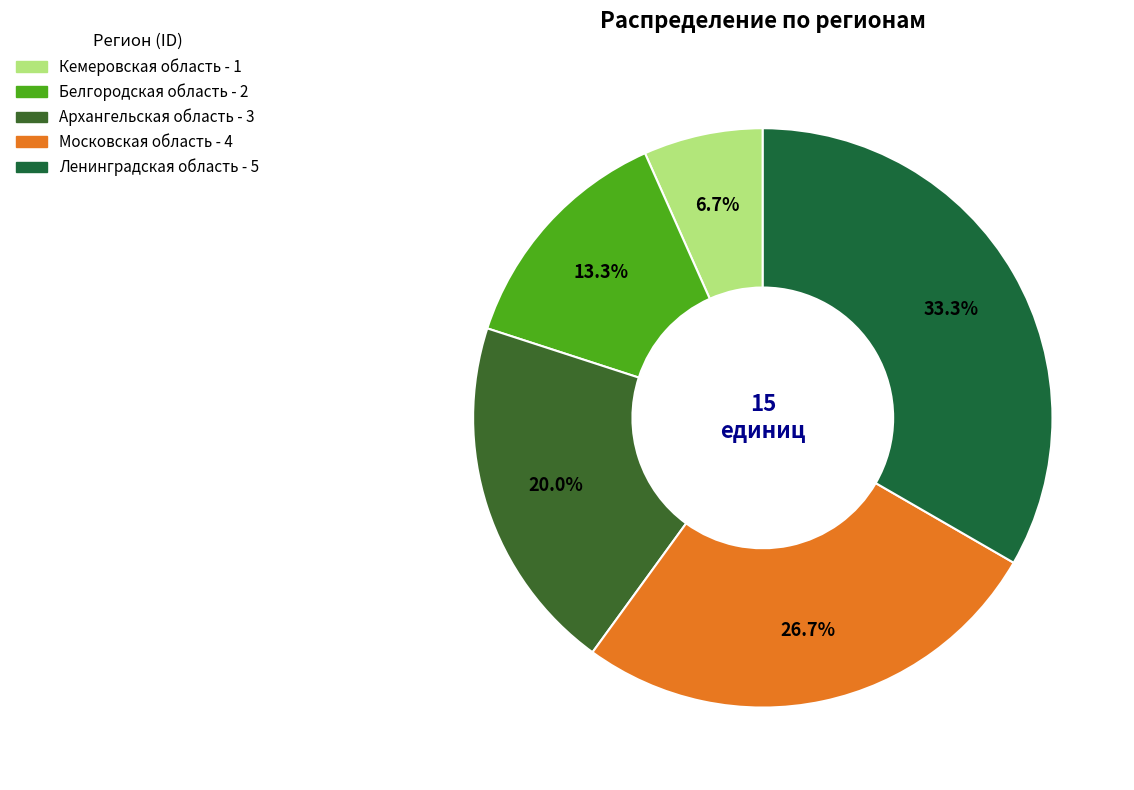

To the nearest percent, what is the average slice percentage?

20%